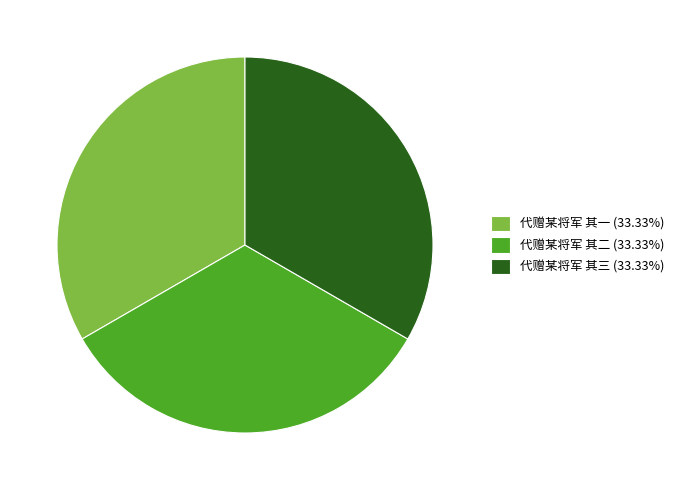

What is the ratio of the value at 代赠某将军 其一 (33.33%) to the value at 代赠某将军 其二 (33.33%)?

1.0